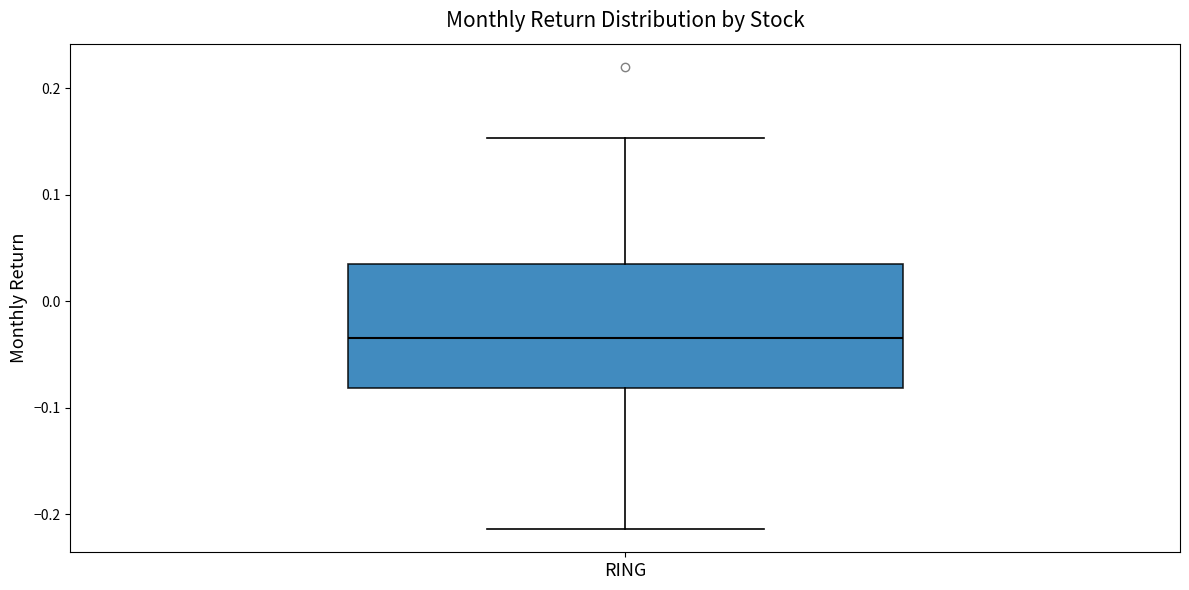

Read this box plot against the y-axis: the position of the median line, the range covered by the box, and the ends of both whiskers. The values are not printed on the chart, so give them approximately, as read against the axis.

median -0.03, box -0.08 to 0.03, whiskers -0.21 to 0.15